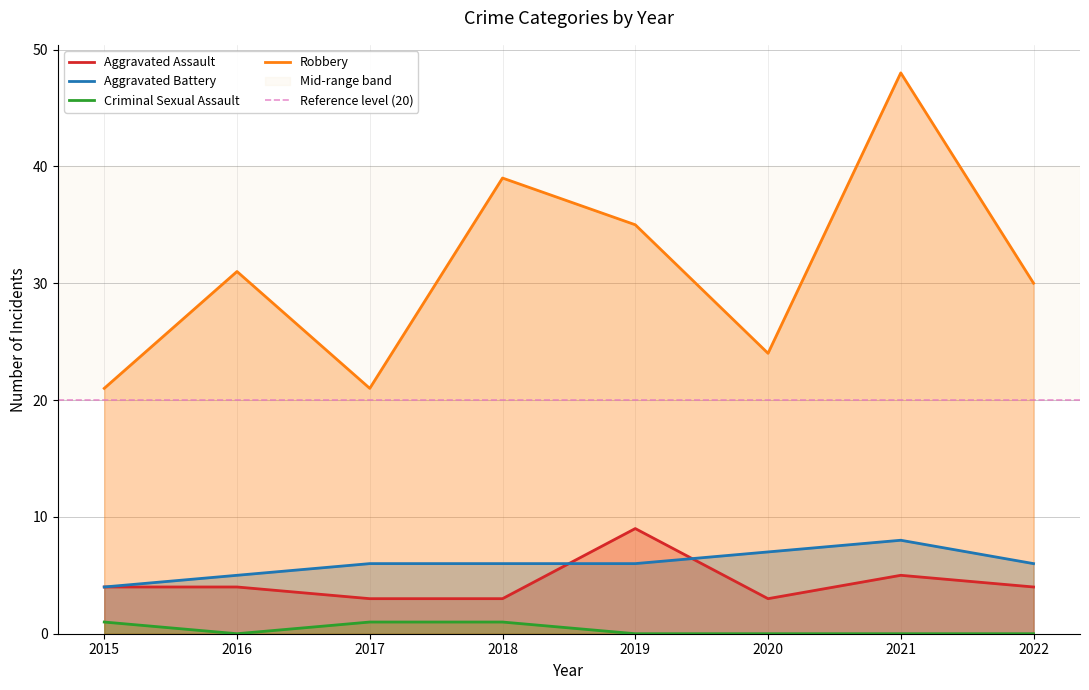

Between 2017 and 2021, which is larger?

2021